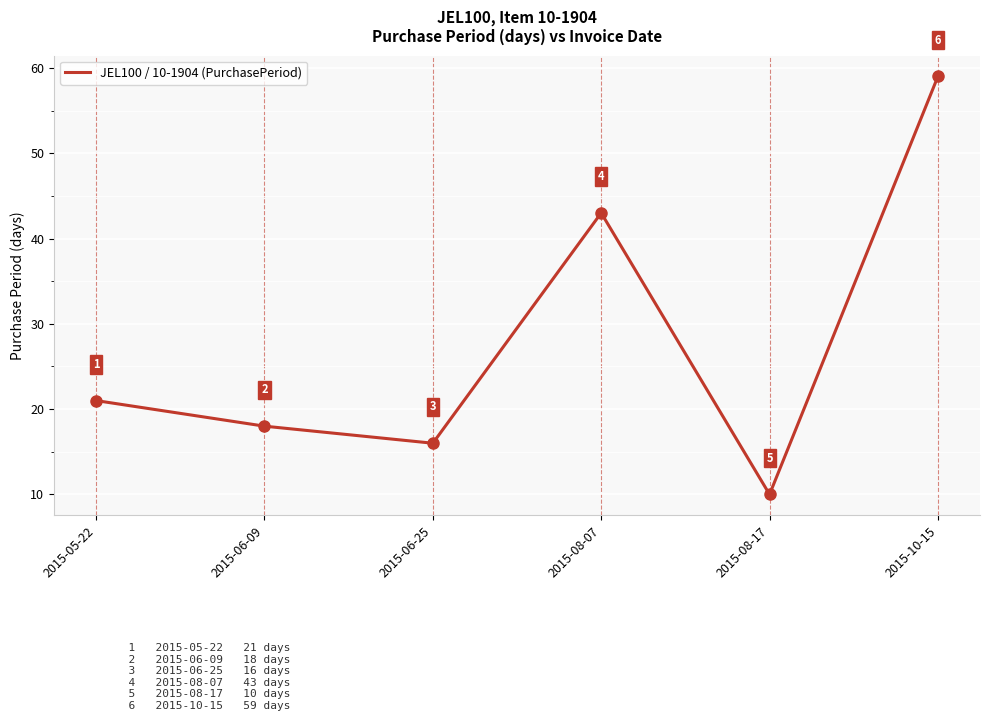

What is the average value?

28